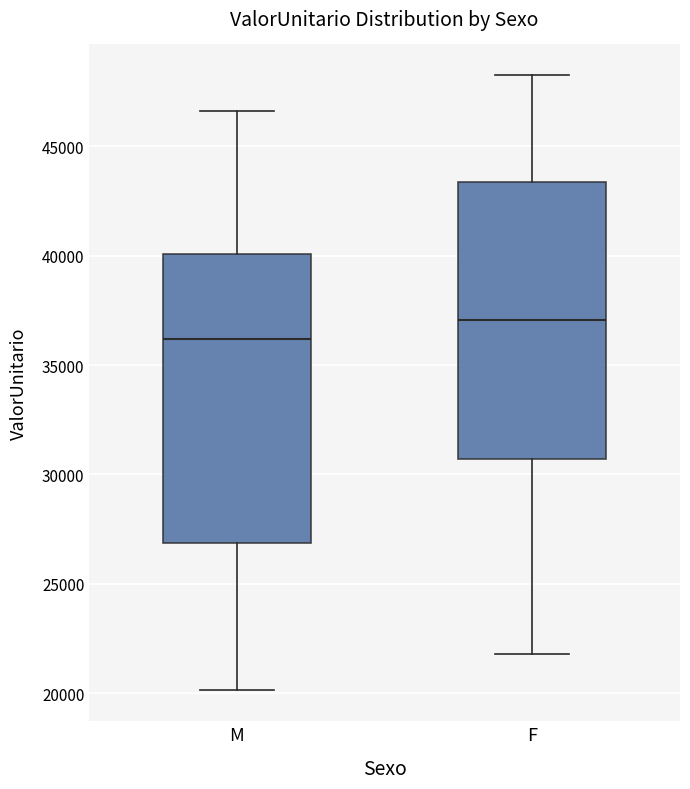

Reading left to right, read every box against the y-axis: the position of its median line, the range the box covers, and the ends of its whiskers. The values are not printed on the chart, so give them approximately, as read against the axis.

M: median 36000, box 27000 to 40000, whiskers 20000 to 46500
F: median 37000, box 30500 to 43500, whiskers 22000 to 48500